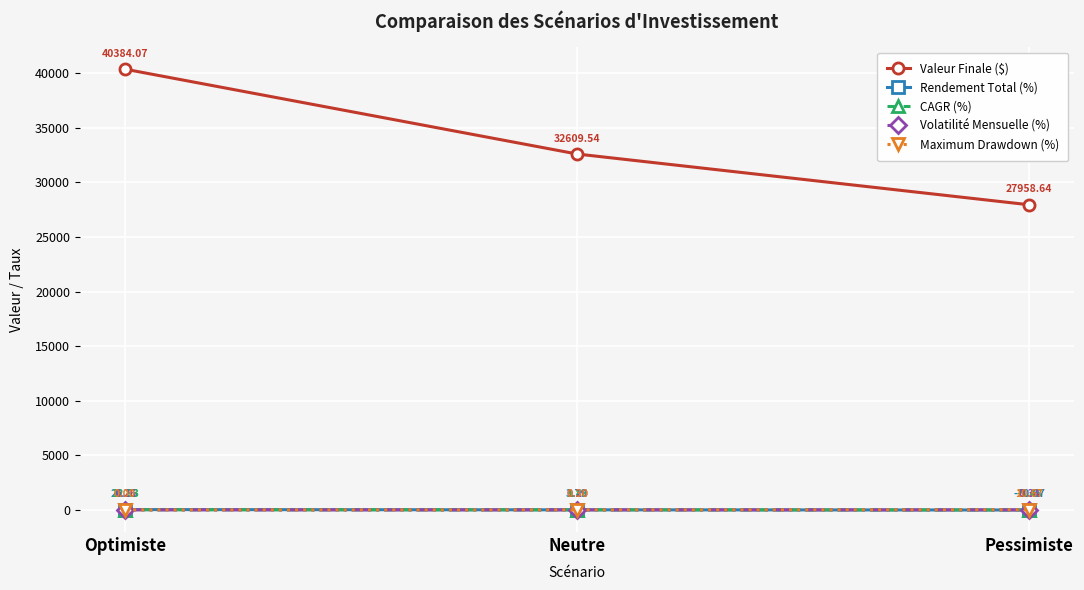

At which category does the chart reach its minimum across all series?

Pessimiste